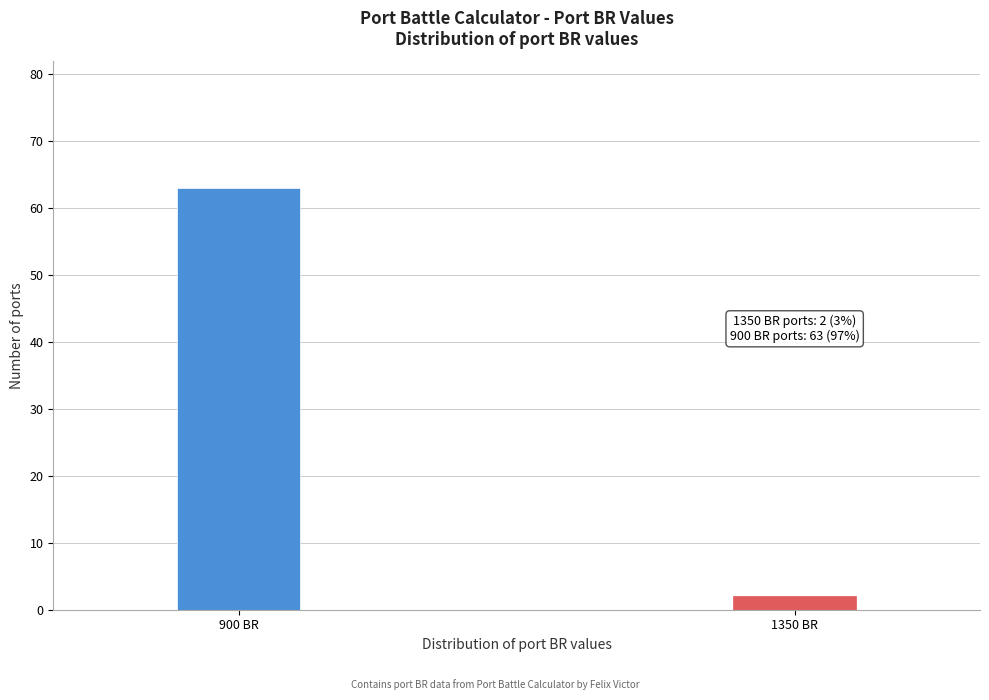

Reading right to left, transcribe all the data shown in this chart.

2	63